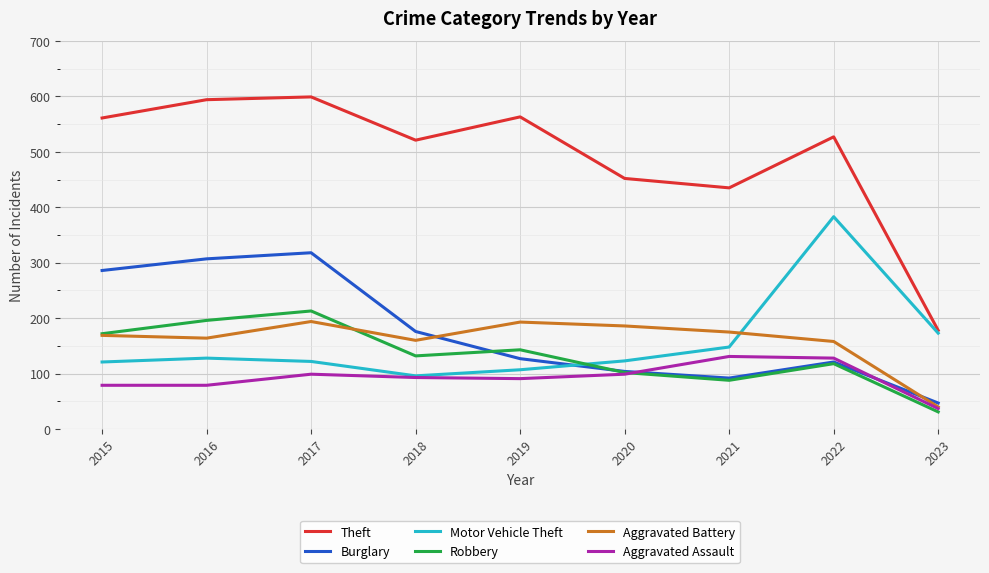

True or false: Motor Vehicle Theft and Burglary cross at least once.

True